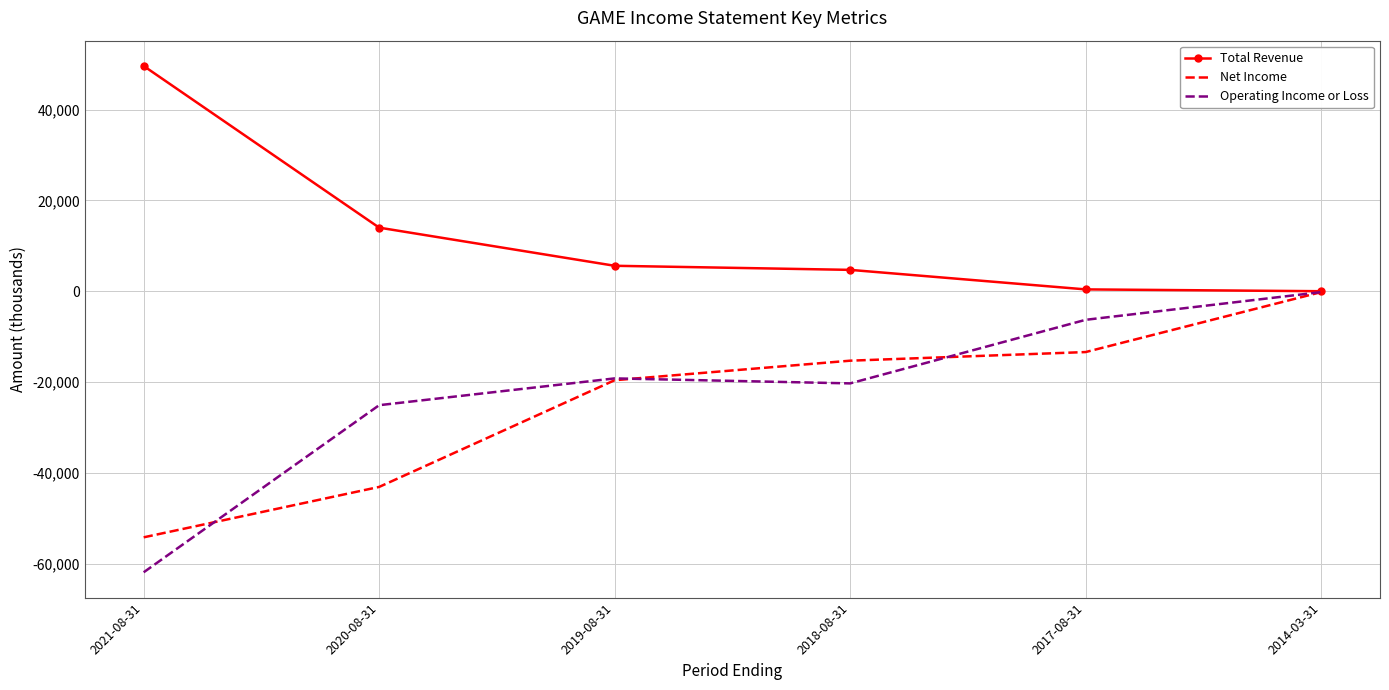

Which series has the largest range (max minus min)?

Operating Income or Loss